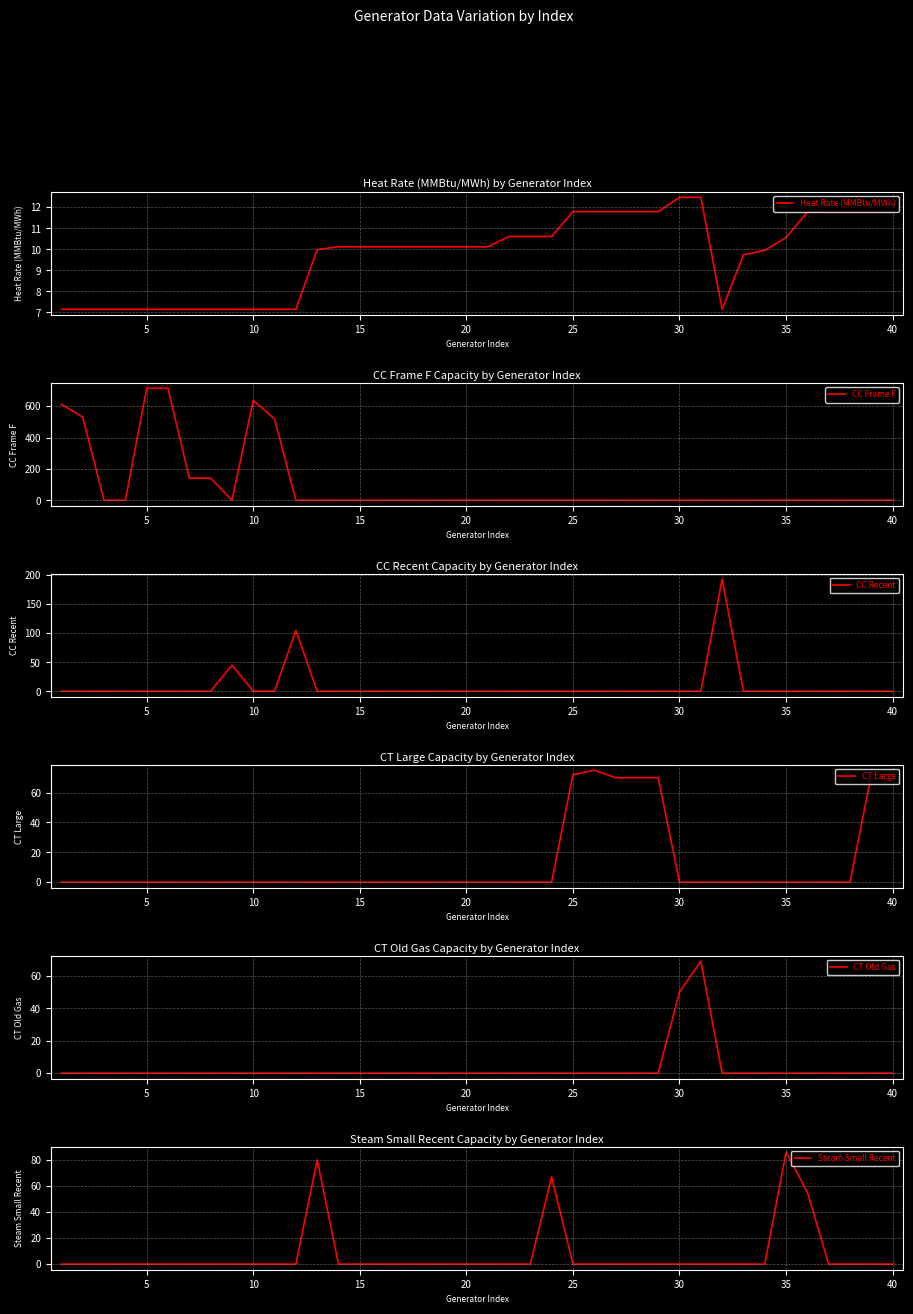

Rank the series by their maximum value, from highest to lowest.

CC Frame F, CC Recent, Steam Small Recent, CT Large, CT Old Gas, Heat Rate (MMBtu/MWh)